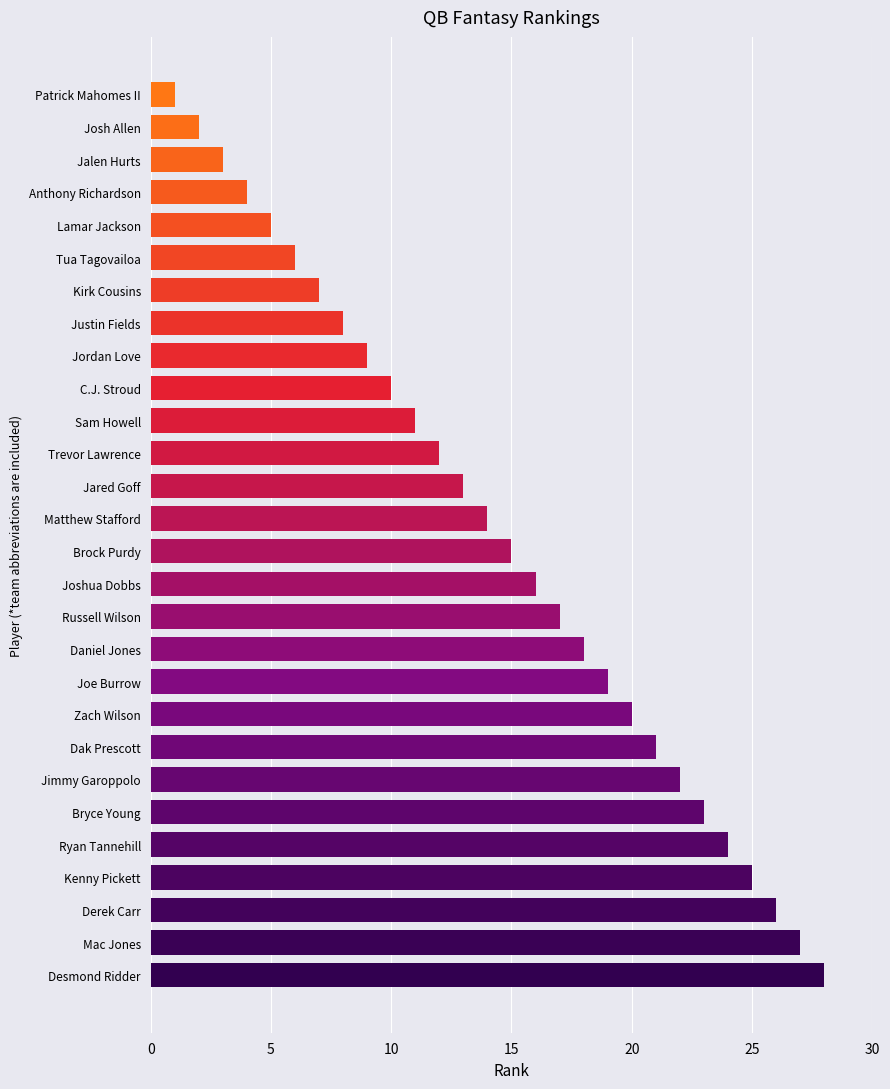

Reading bottom to top, extract all data points from this chart.

Desmond Ridder=28	Mac Jones=27	Derek Carr=26	Kenny Pickett=25	Ryan Tannehill=24	Bryce Young=23	Jimmy Garoppolo=22	Dak Prescott=21	Zach Wilson=20	Joe Burrow=19	Daniel Jones=18	Russell Wilson=17	Joshua Dobbs=16	Brock Purdy=15	Matthew Stafford=14	Jared Goff=13	Trevor Lawrence=12	Sam Howell=11	C.J. Stroud=10	Jordan Love=9	Justin Fields=8	Kirk Cousins=7	Tua Tagovailoa=6	Lamar Jackson=5	Anthony Richardson=4	Jalen Hurts=3	Josh Allen=2	Patrick Mahomes II=1